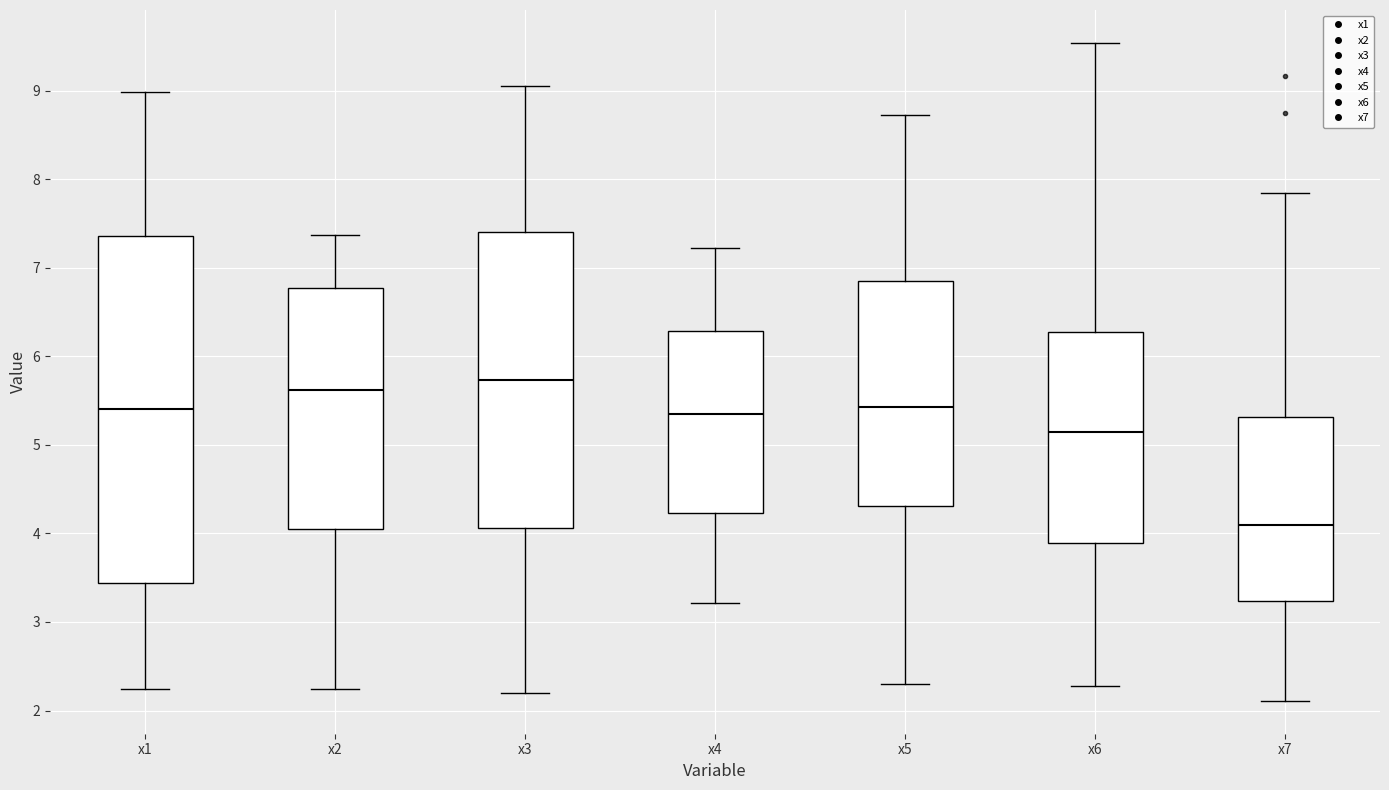

Which box's median line is the lowest?

x7